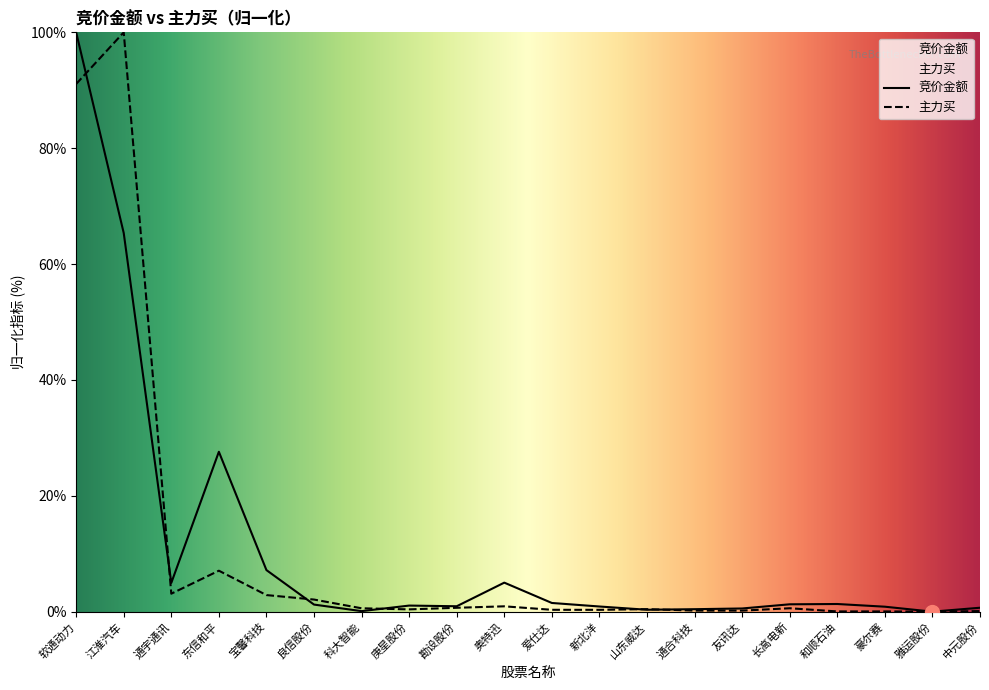

How many series are shown in this chart?

2